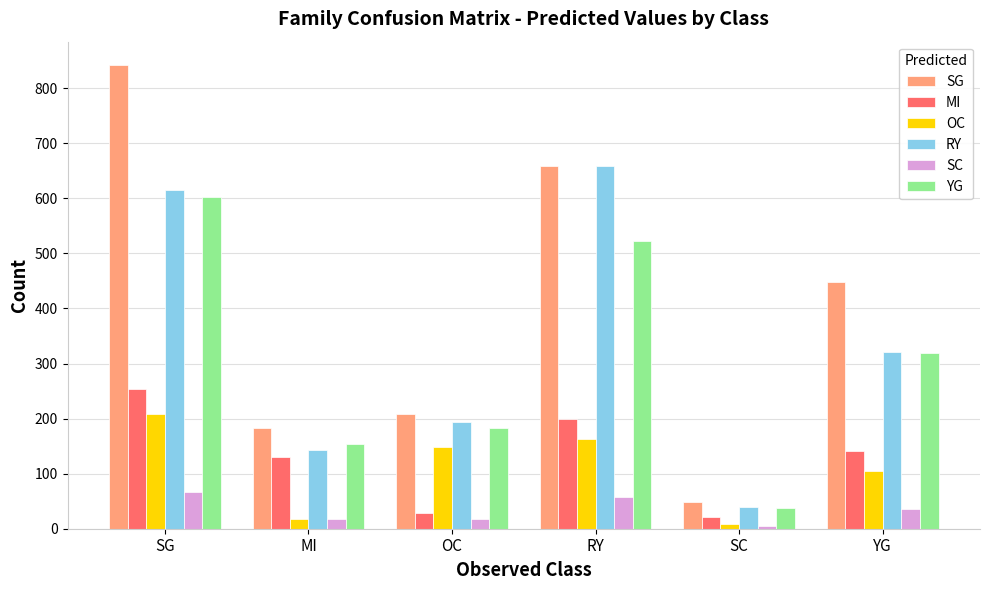

What is the greatest value displayed?

842.4